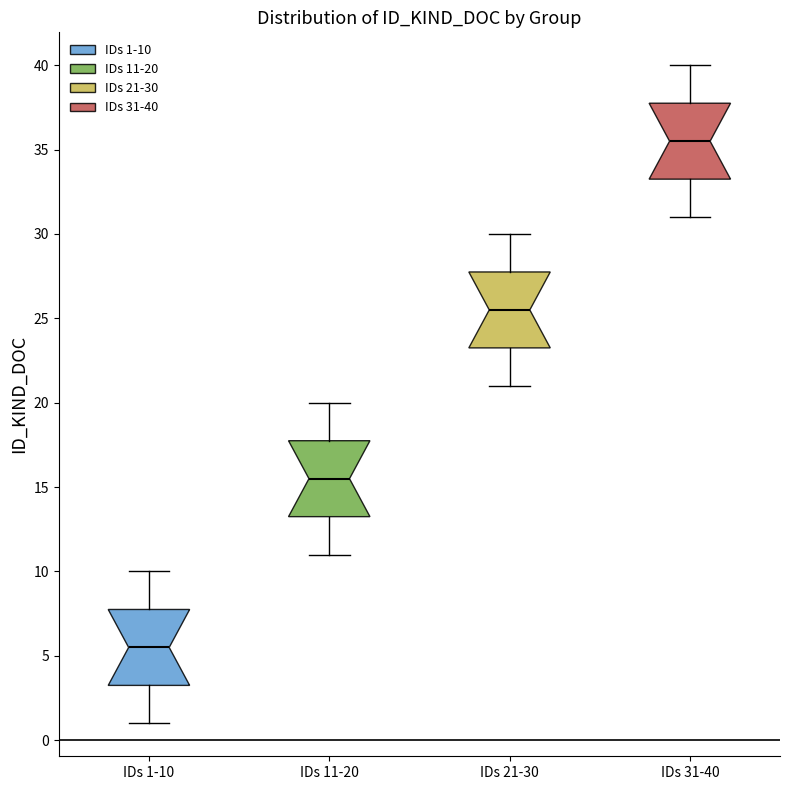

Where does the upper whisker of the box for IDs 21-30 end on the y-axis? The values are not printed on the chart, so give them approximately, as read against the axis.

30.0